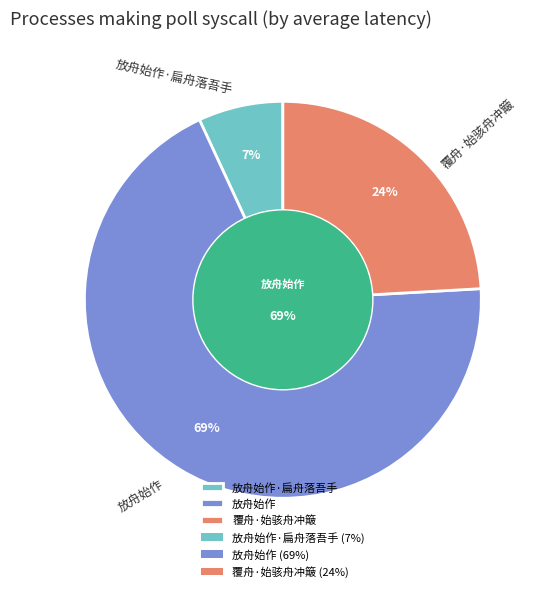

Which category accounts for the majority?

放舟始作